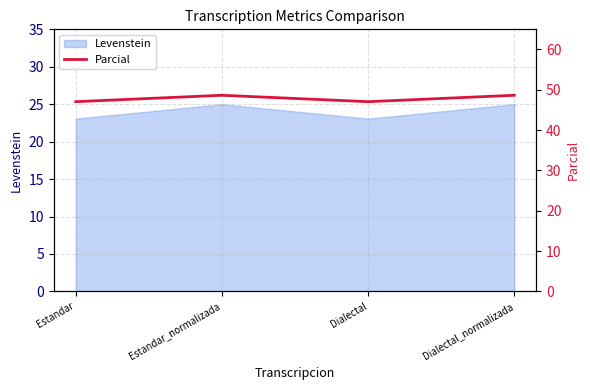

List the labels in order of value, smallest first.

Estandar, Dialectal, Estandar_normalizada, Dialectal_normalizada